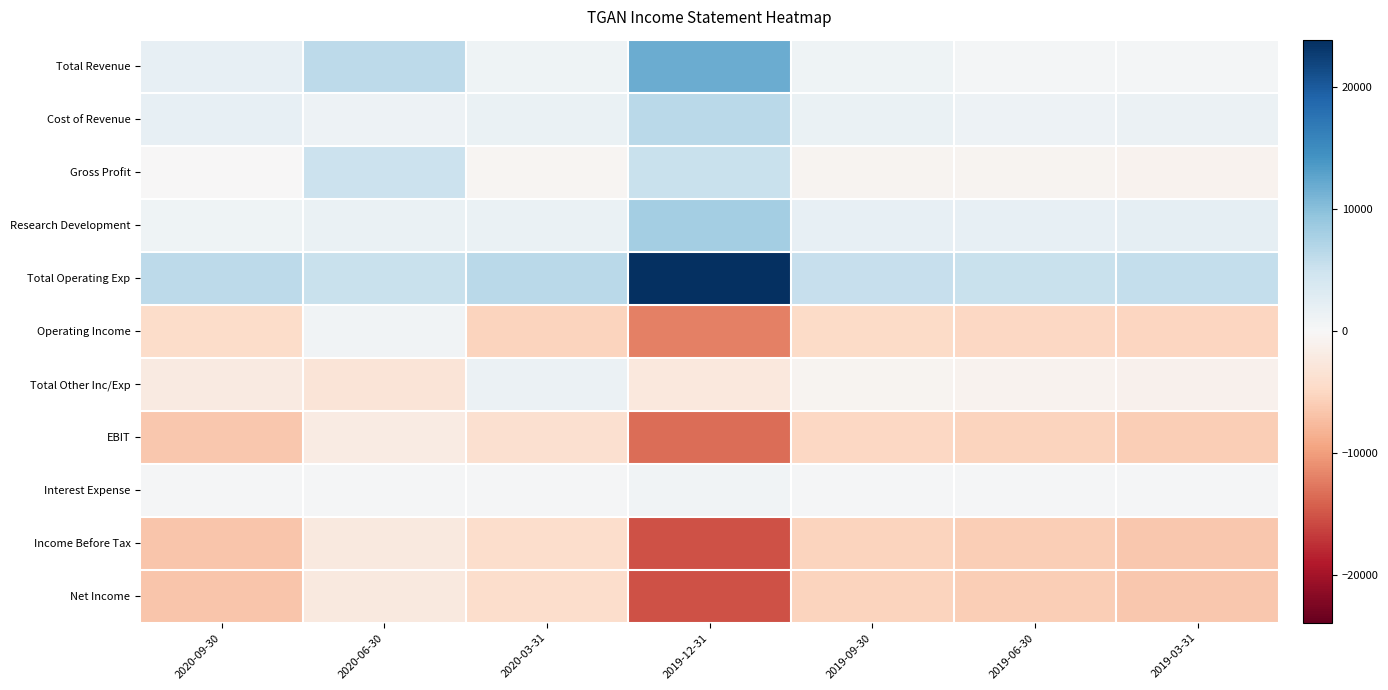

Reading left to right, extract all data points from this chart.

Total Revenue: 2020-09-30=1900	2020-06-30=6300	2020-03-31=1100	2019-12-31=11900	2019-09-30=1000	2019-06-30=500	2019-03-31=500
Cost of Revenue: 2020-09-30=2000	2020-06-30=1200	2020-03-31=1500	2019-12-31=6500	2019-09-30=1600	2019-06-30=1200	2019-03-31=1400
Gross Profit: 2020-09-30=-100	2020-06-30=5100	2020-03-31=-400	2019-12-31=5400	2019-09-30=-600	2019-06-30=-700	2019-03-31=-900
Research Development: 2020-09-30=1100	2020-06-30=1600	2020-03-31=1500	2019-12-31=8100	2019-09-30=2000	2019-06-30=2000	2019-03-31=2200
Total Operating Exp: 2020-09-30=6300	2020-06-30=5400	2020-03-31=6500	2019-12-31=23900	2019-09-30=5500	2019-06-30=5400	2019-03-31=5700
Operating Income: 2020-09-30=-4400	2020-06-30=900	2020-03-31=-5400	2019-12-31=-12000	2019-09-30=-4500	2019-06-30=-4900	2019-03-31=-5200
Total Other Inc/Exp: 2020-09-30=-2100	2020-06-30=-3000	2020-03-31=1400	2019-12-31=-2600	2019-09-30=-700	2019-06-30=-800	2019-03-31=-1000
EBIT: 2020-09-30=-6400	2020-06-30=-1900	2020-03-31=-3800	2019-12-31=-13300	2019-09-30=-5000	2019-06-30=-5400	2019-03-31=-5900
Interest Expense: 2020-09-30=200	2020-06-30=200	2020-03-31=200	2019-12-31=800	2019-09-30=200	2019-06-30=200	2019-03-31=200
Income Before Tax: 2020-09-30=-6700	2020-06-30=-2300	2020-03-31=-4200	2019-12-31=-15300	2019-09-30=-5400	2019-06-30=-5900	2019-03-31=-6400
Net Income: 2020-09-30=-6700	2020-06-30=-2300	2020-03-31=-4200	2019-12-31=-15300	2019-09-30=-5400	2019-06-30=-5900	2019-03-31=-6400